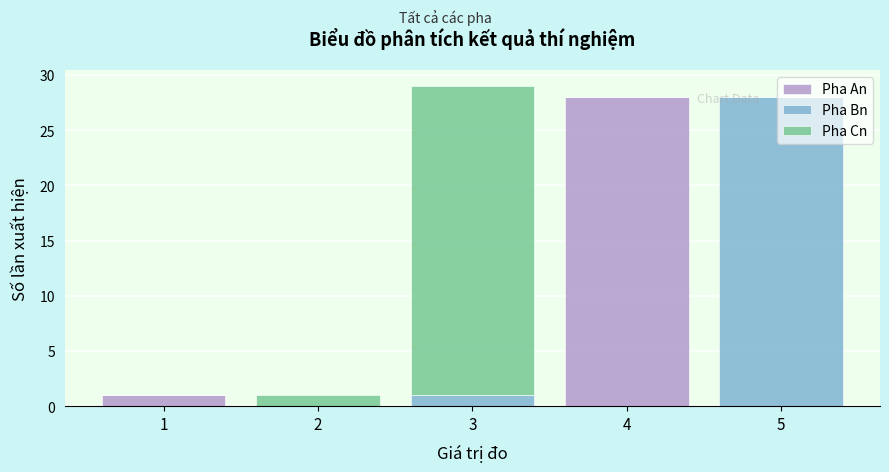

What is the total height of the stacked bar covering 1.5 to 2.5 on the x-axis? The values are not printed on the chart, so give them approximately, as read against the axis.

1